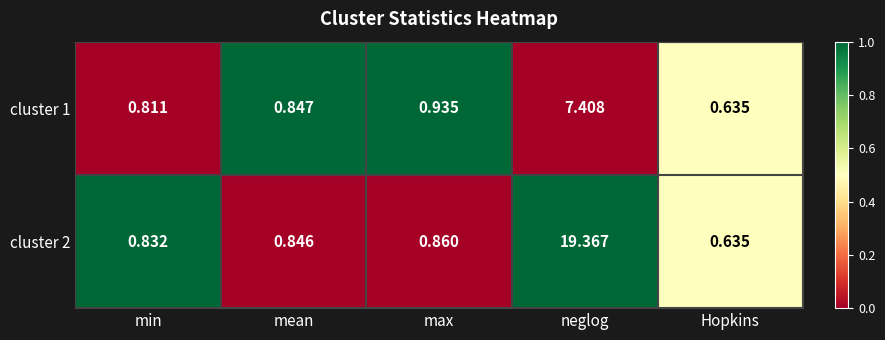

At which category is the sum across all series the highest?

neglog